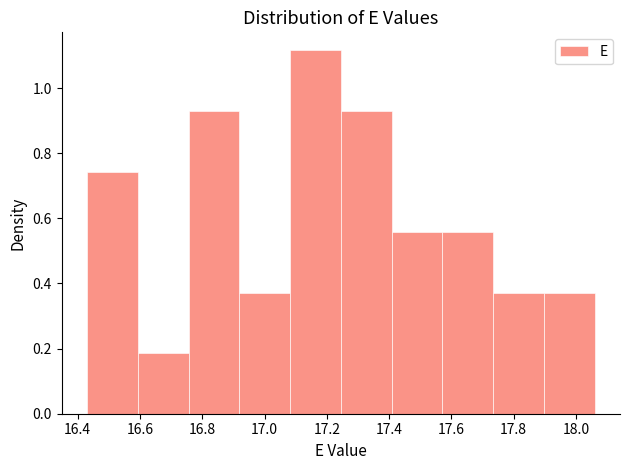

Reading left to right, list every bar in this chart as the range it spans on the x-axis followed by its height. Neither the bar edges nor the heights are printed on the chart, so give them approximately, as read against the axes.

16.44 to 16.60: 0.74
16.60 to 16.76: 0.18
16.76 to 16.92: 0.92
16.92 to 17.08: 0.38
17.08 to 17.24: 1.12
17.24 to 17.40: 0.92
17.40 to 17.58: 0.56
17.58 to 17.74: 0.56
17.74 to 17.90: 0.38
17.90 to 18.06: 0.38